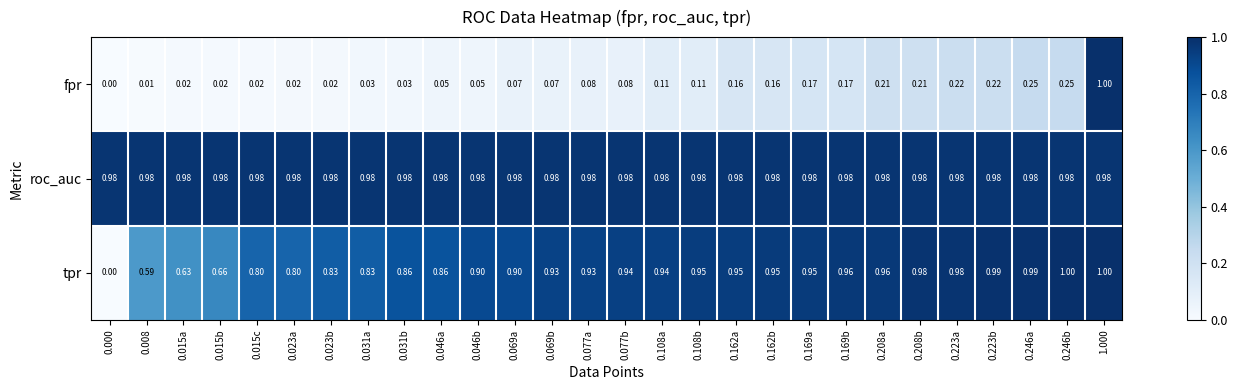

Which series changed the most between 0.000 and 0.246b?

tpr